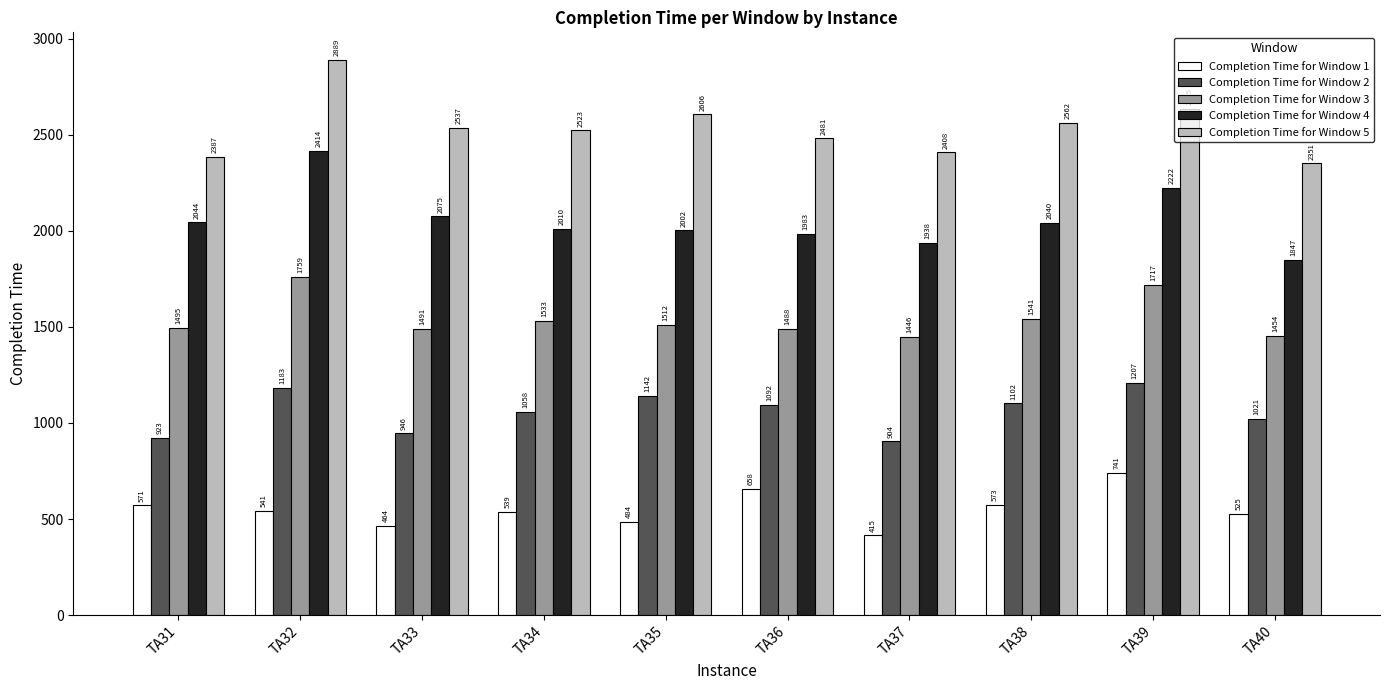

At TA38, list the series in order from largest to smallest.

Completion Time for Window 5, Completion Time for Window 4, Completion Time for Window 3, Completion Time for Window 2, Completion Time for Window 1